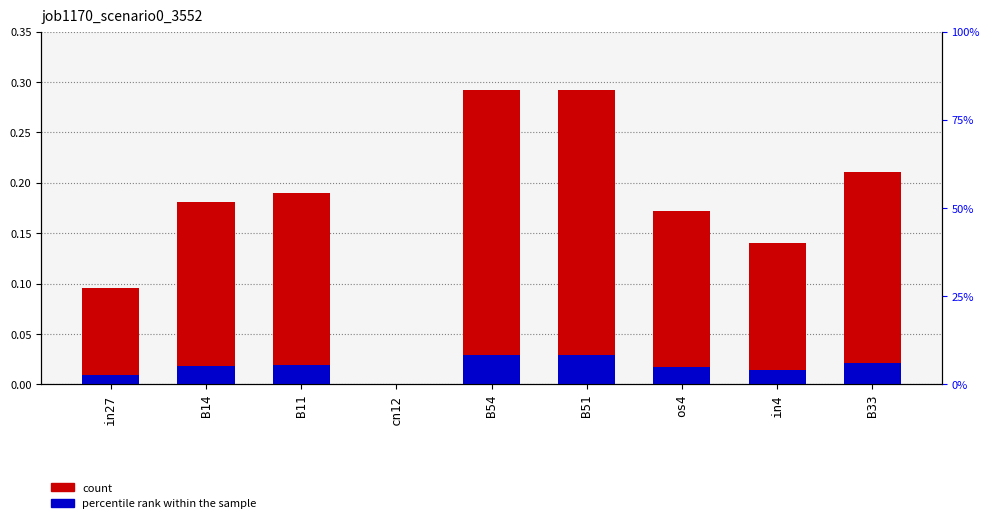

How many values in job1170_scenario0_3552 are above zero?

8